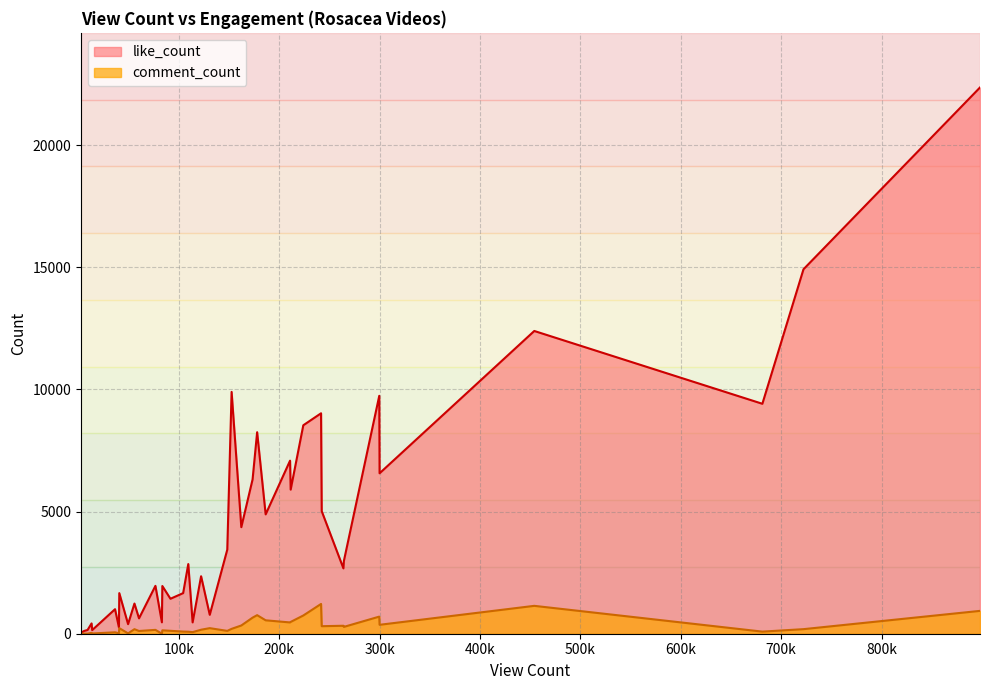

At how many categories does at least one series exceed 14166?

2